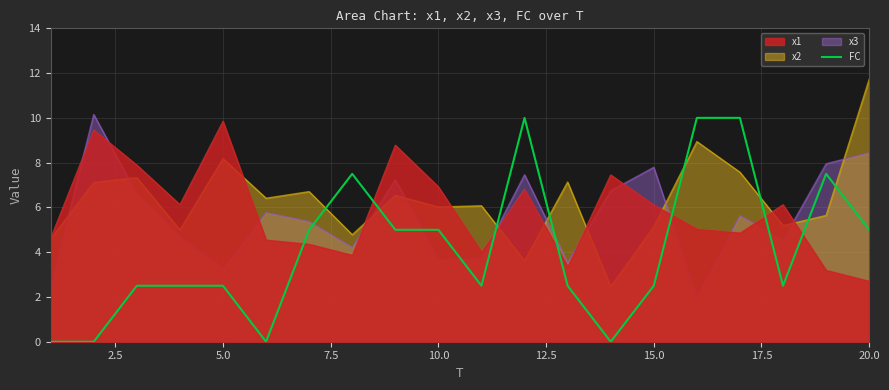

True or false: x1 and FC intersect in this chart.

True